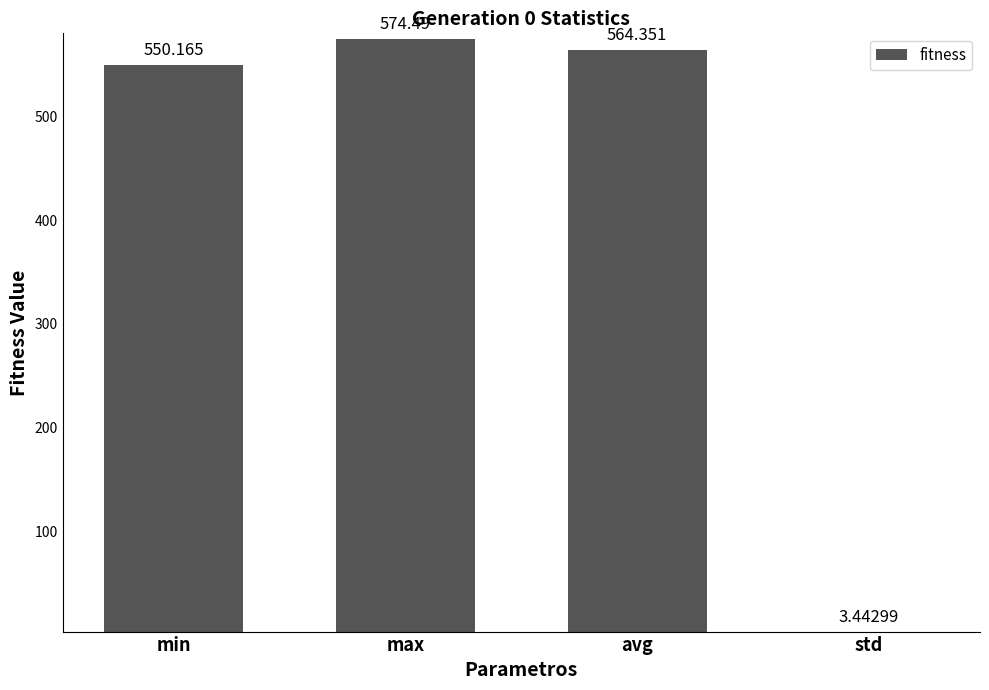

What is the sum of the values at min and max?

1124.7